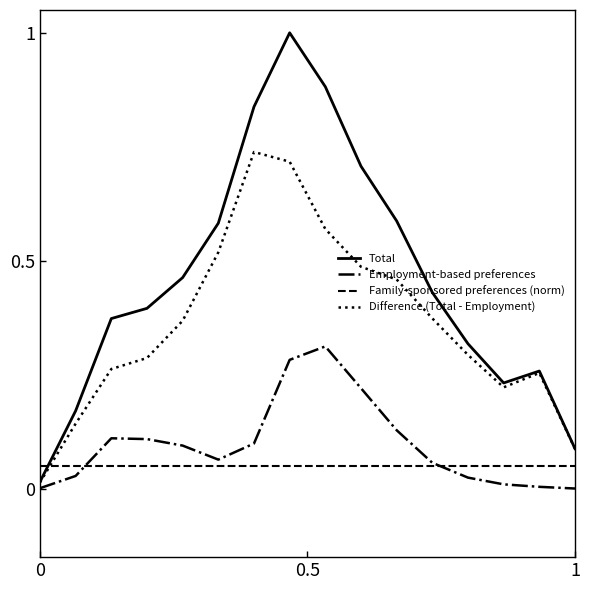

How many interior local peaks does the Total series have?

2